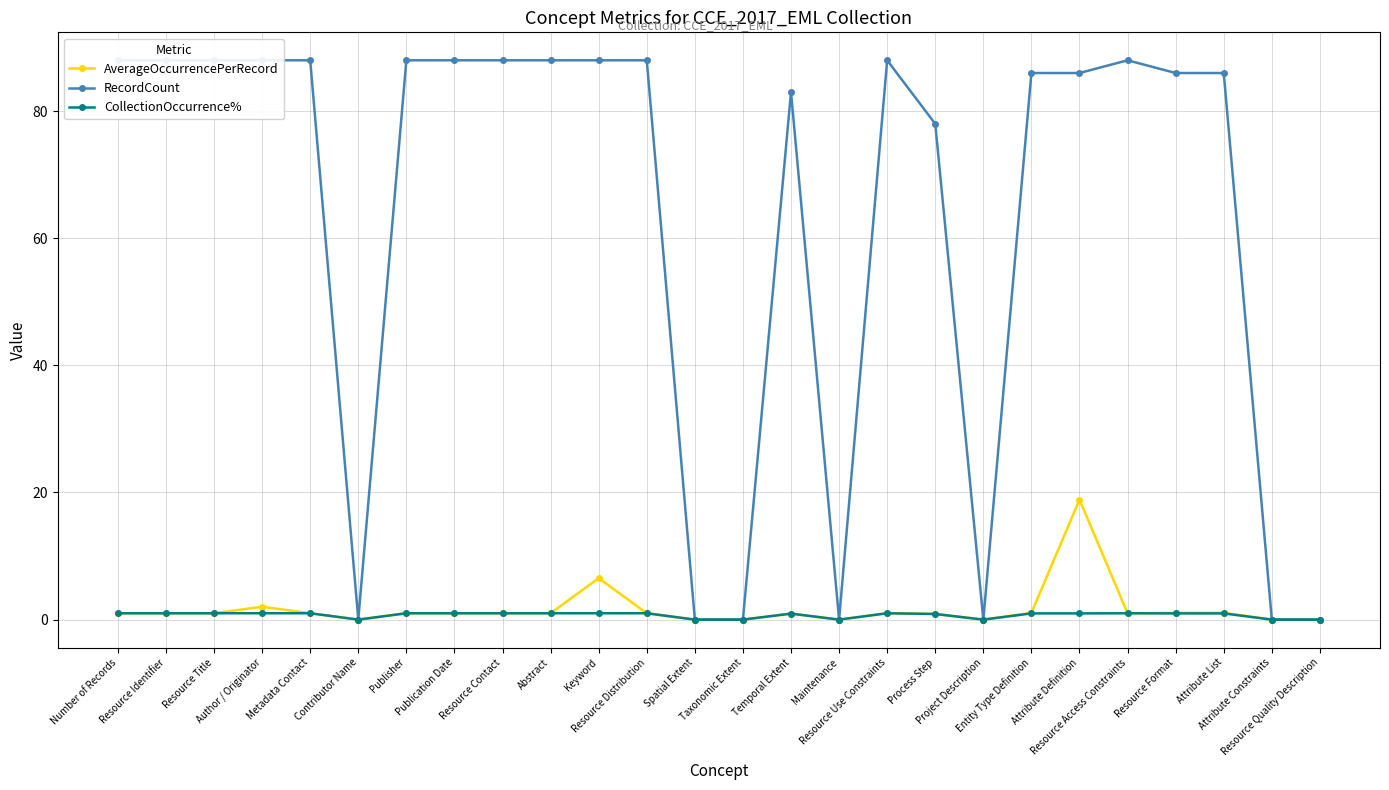

Which series has the largest range (max minus min)?

RecordCount